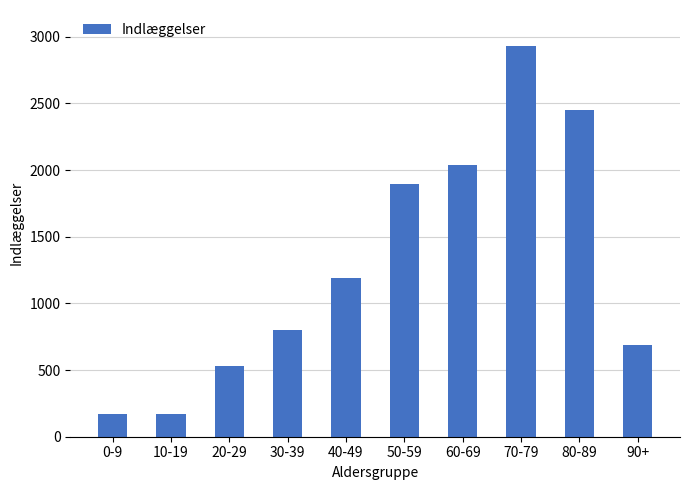

What is the smallest value displayed?

169